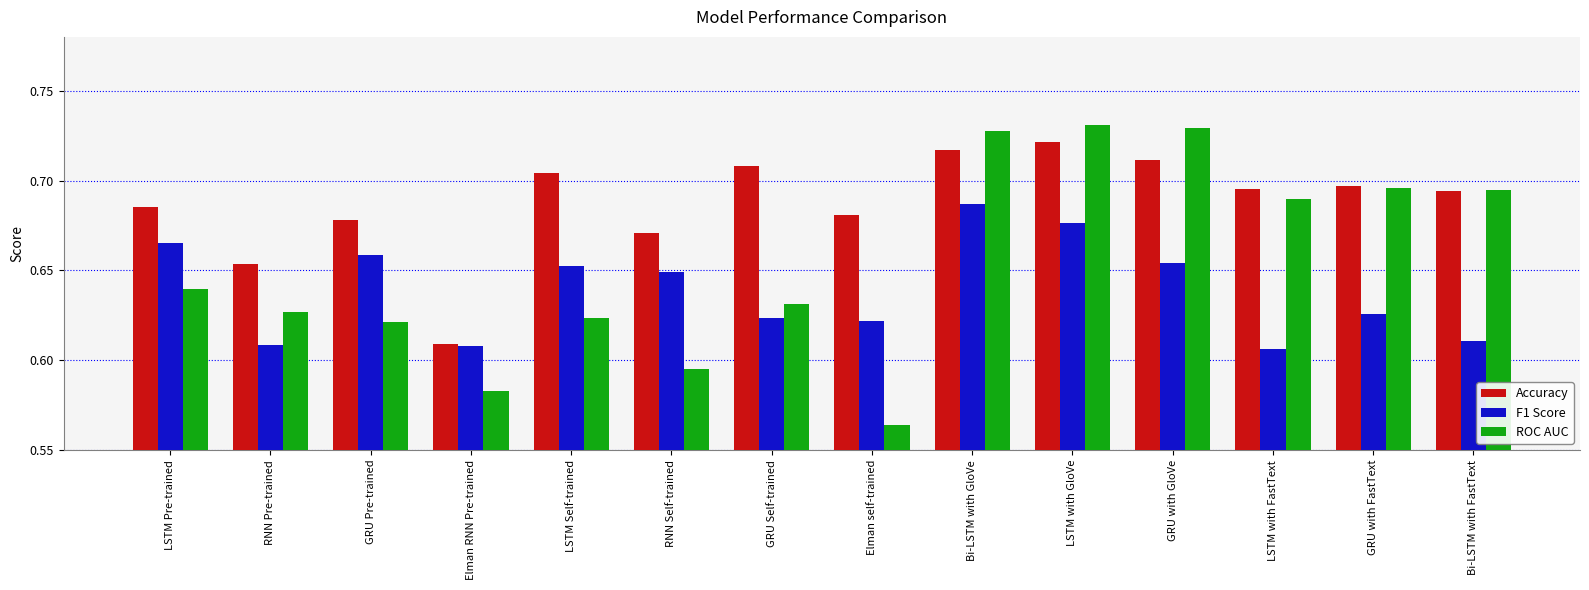

At which category does the chart reach its peak across all series?

LSTM with GloVe